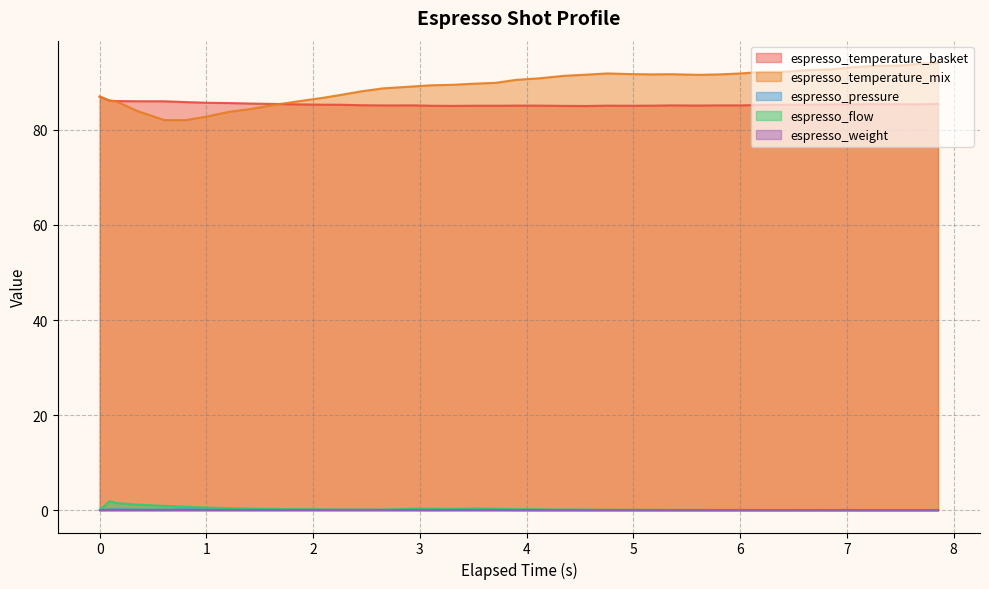

In espresso_pressure, how many points are higher than both neighbors (excluding endpoints)?

4